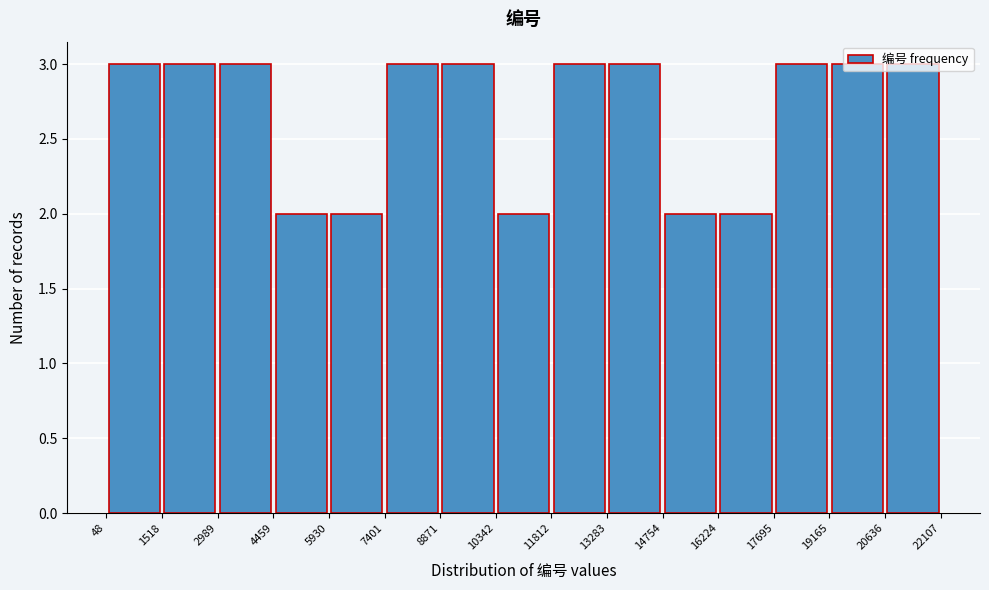

Reading left to right, transcribe this chart: for each bar, give the range it covers on the x-axis and its height. The values are not printed on the chart, so give them approximately, as read against the axis.

48 to 1518: 3
1518 to 2989: 3
2989 to 4459: 3
4459 to 5930: 2
5930 to 7401: 2
7401 to 8871: 3
8871 to 10342: 3
10342 to 11812: 2
11812 to 13283: 3
13283 to 14754: 3
14754 to 16224: 2
16224 to 17695: 2
17695 to 19165: 3
19165 to 20636: 3
20636 to 22107: 3